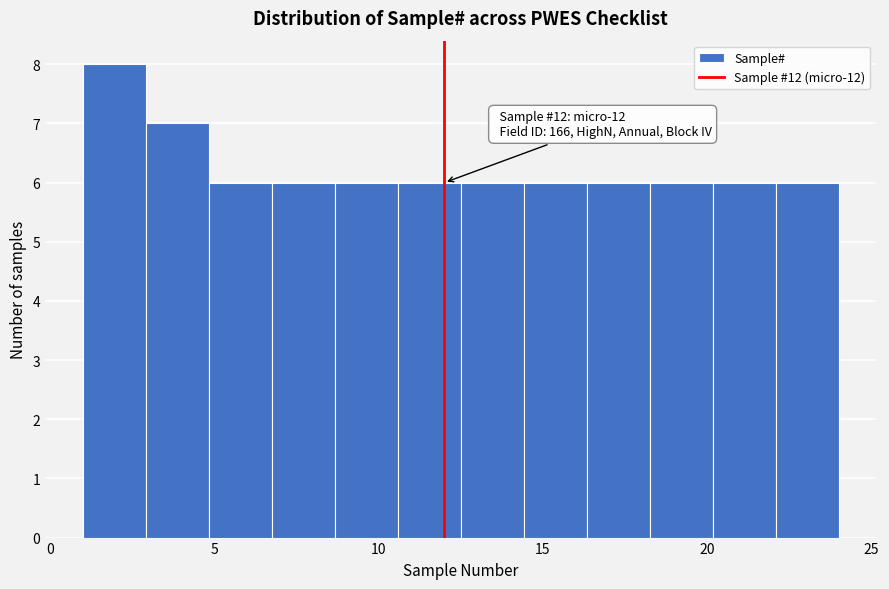

Read against the x-axis, roughly where is the centre of the tallest bar?

2.0